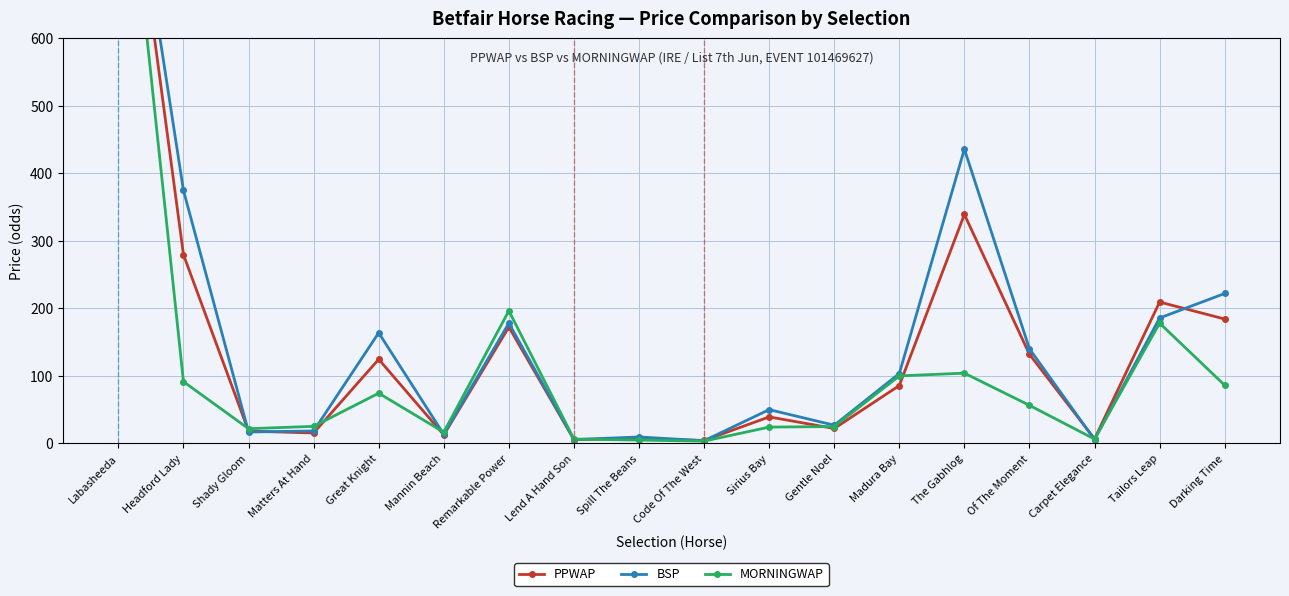

What is the value of the MORNINGWAP point at the 15th from the left?

56.3